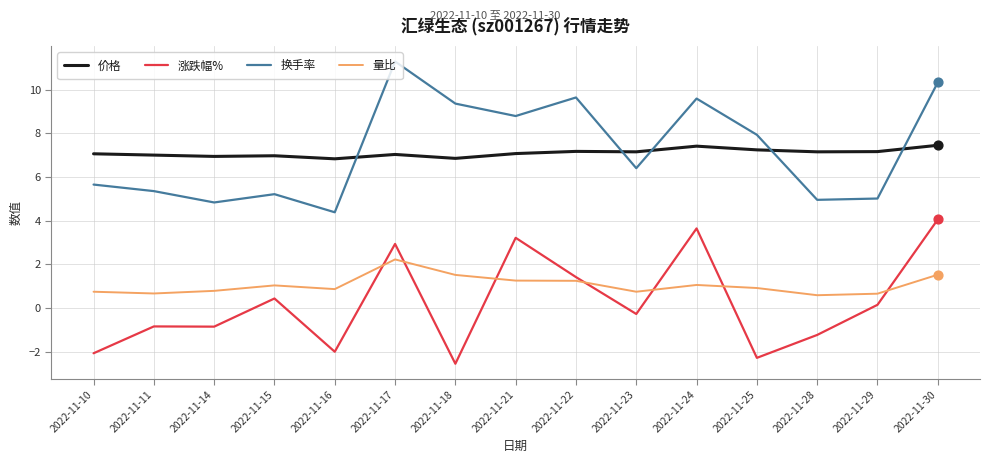

Is the value of 换手率 at 2022-11-16 greater than the value of 量比 at 2022-11-15?

Yes